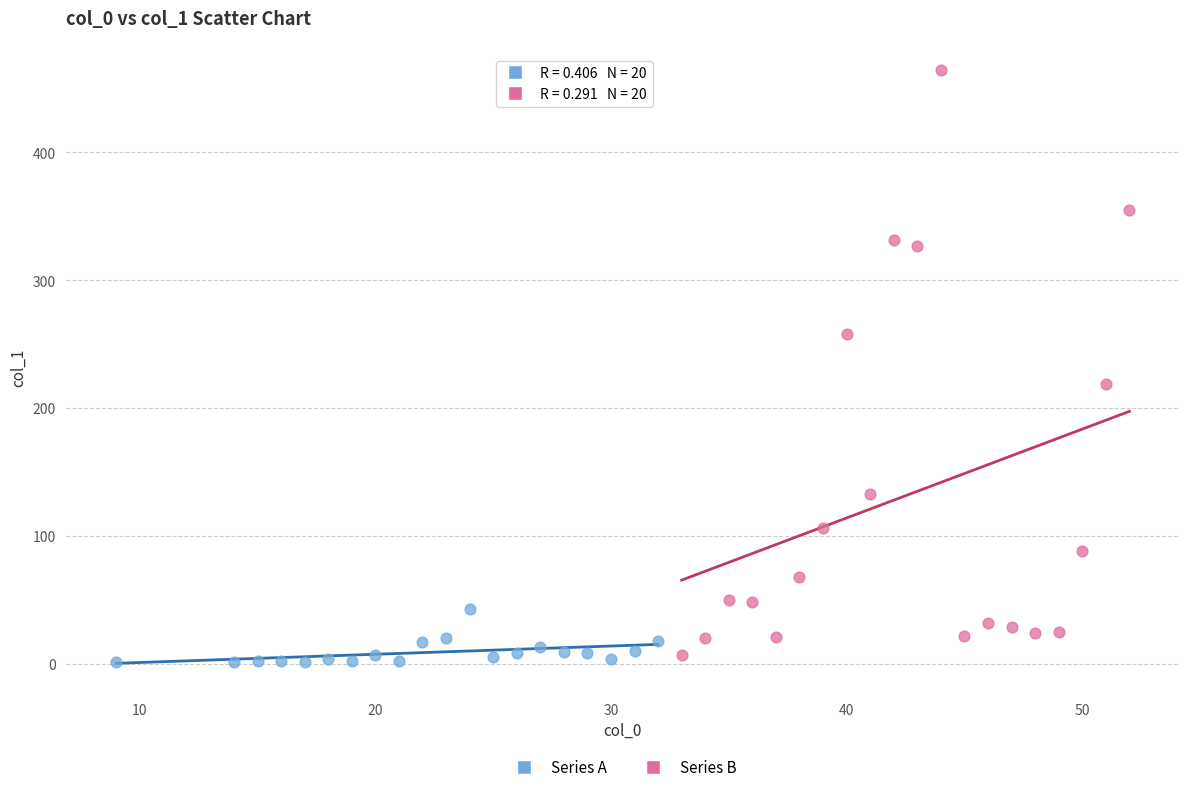

Which series reaches the maximum Y coordinate?

Series B